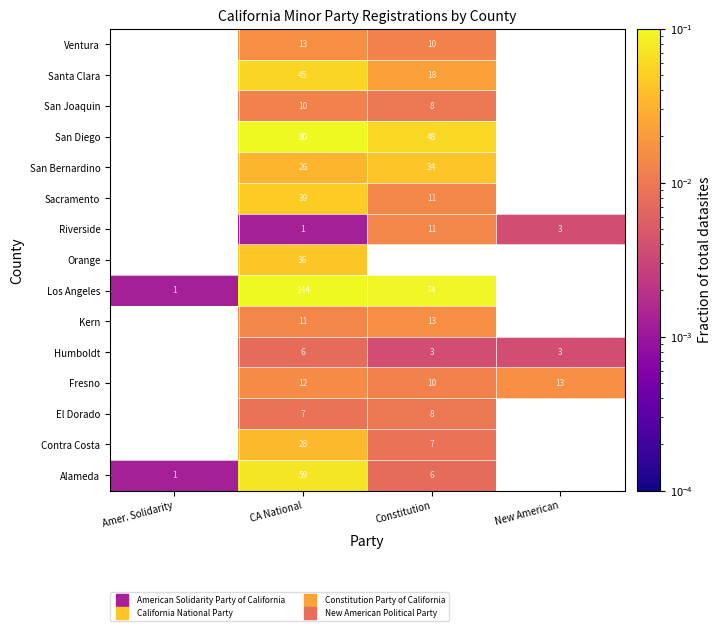

At which category is the sum across all series the highest?

CA National